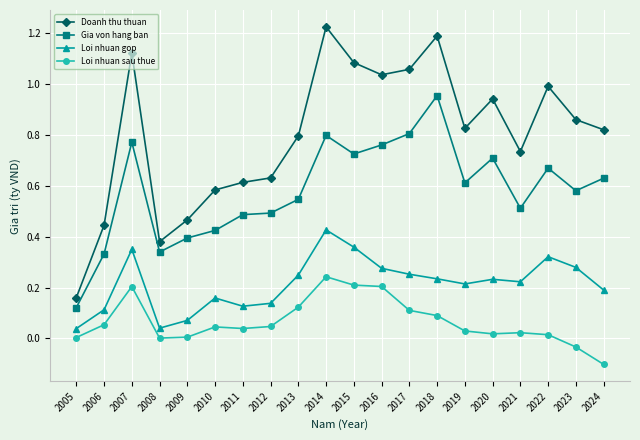

Where is the first local minimum for Doanh thu thuan?

2008